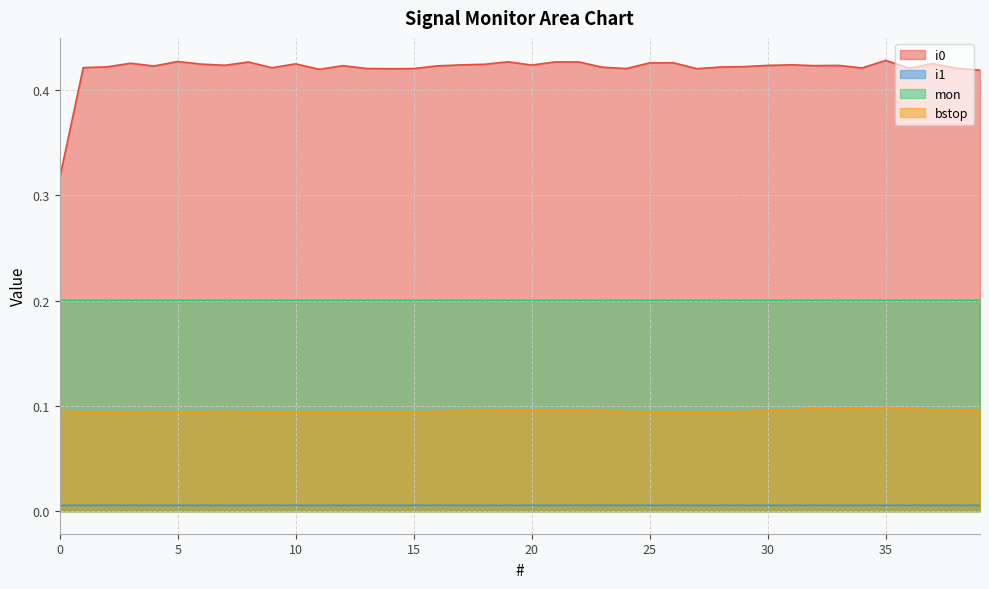

True or false: mon and i1 intersect in this chart.

False